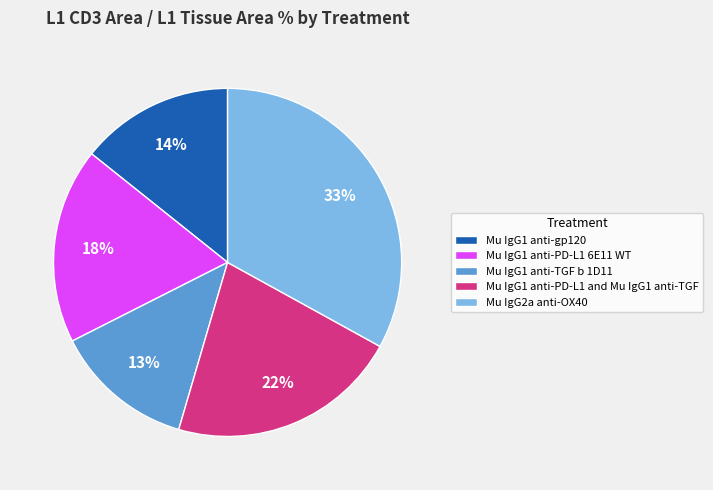

To the nearest percent, what portion does Mu IgG1 anti-PD-L1 6E11 WT represent?

18%